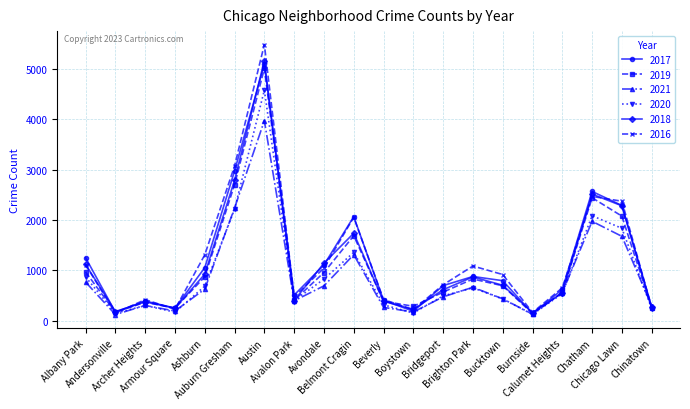

True or false: 2019 has a value of 2076 at Chicago Lawn.

True